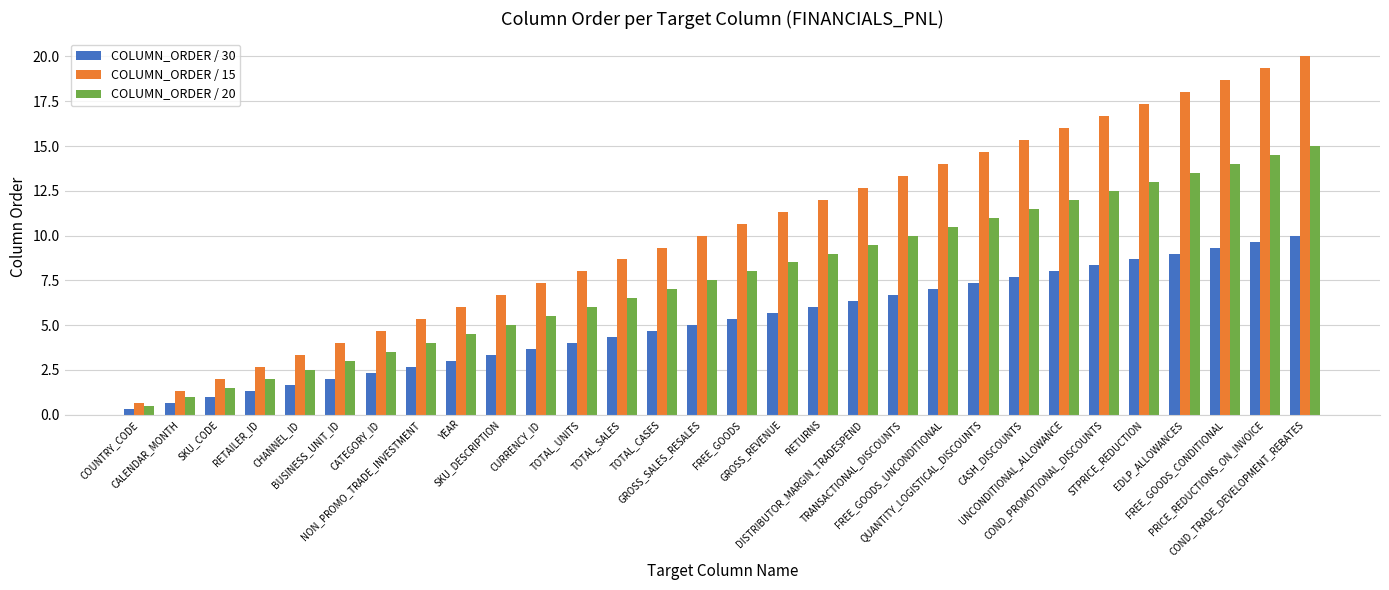

What is the difference between the highest and lowest values at EDLP_ALLOWANCES?

9.0